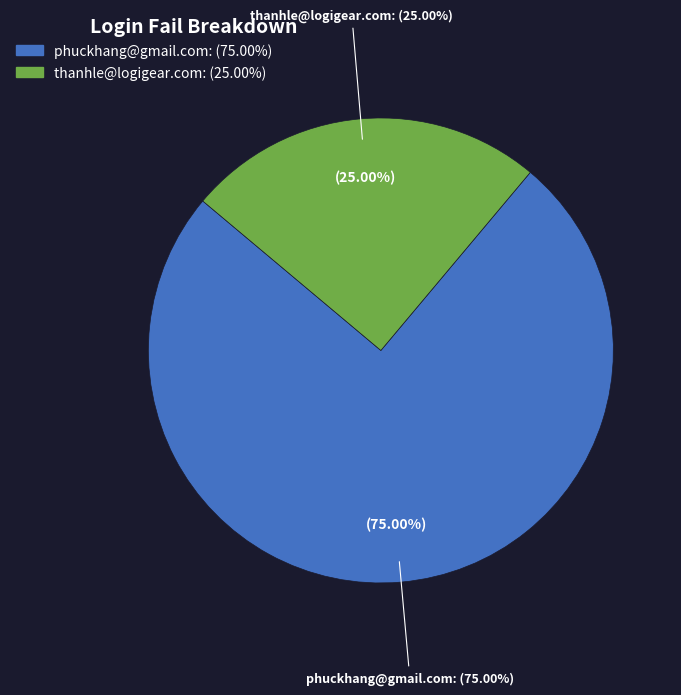

To the nearest percent, what percentage of the pie is phuckhang@gmail.com?

75%